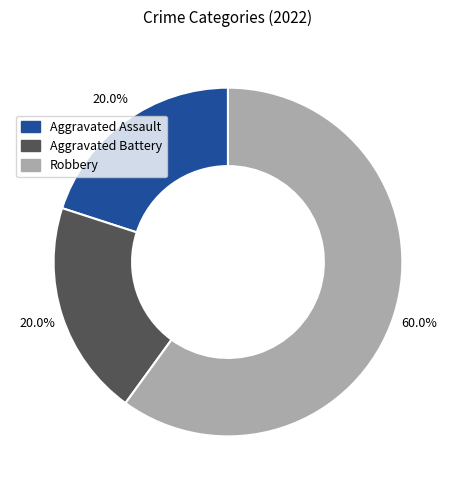

How much of the chart is everything except Aggravated Assault?

80.0%